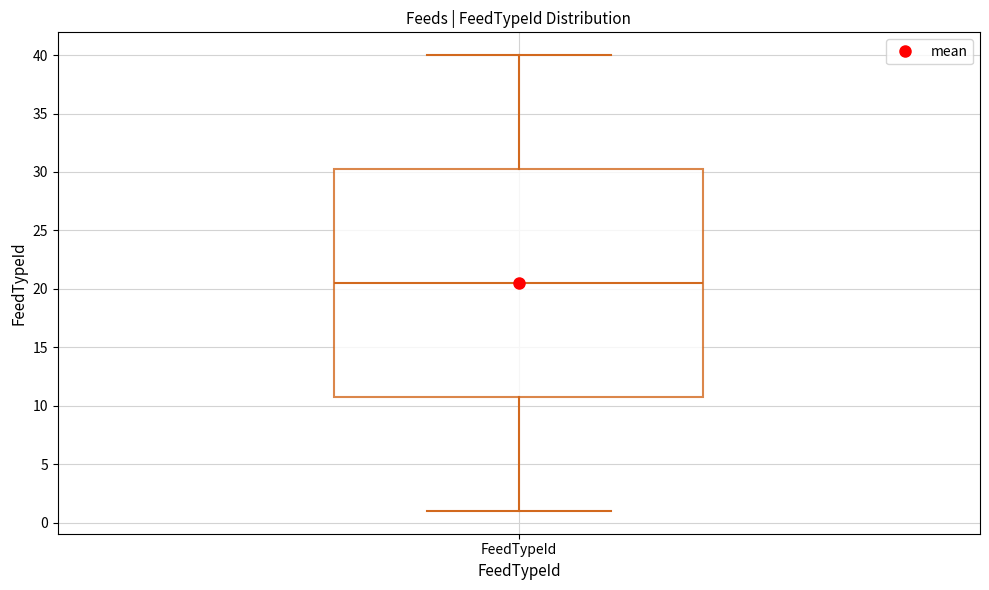

Transcribe this box plot: give where the median line is, the range the box spans, and where the two whiskers end, as read against the y-axis. The values are not printed on the chart, so give them approximately, as read against the axis.

median 20.5, box 11.0 to 30.5, whiskers 1.0 to 40.0